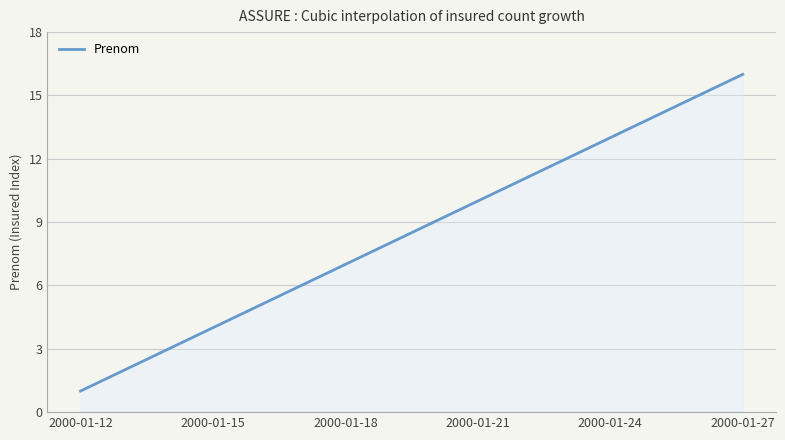

What is the difference between the maximum and minimum values?

15.0